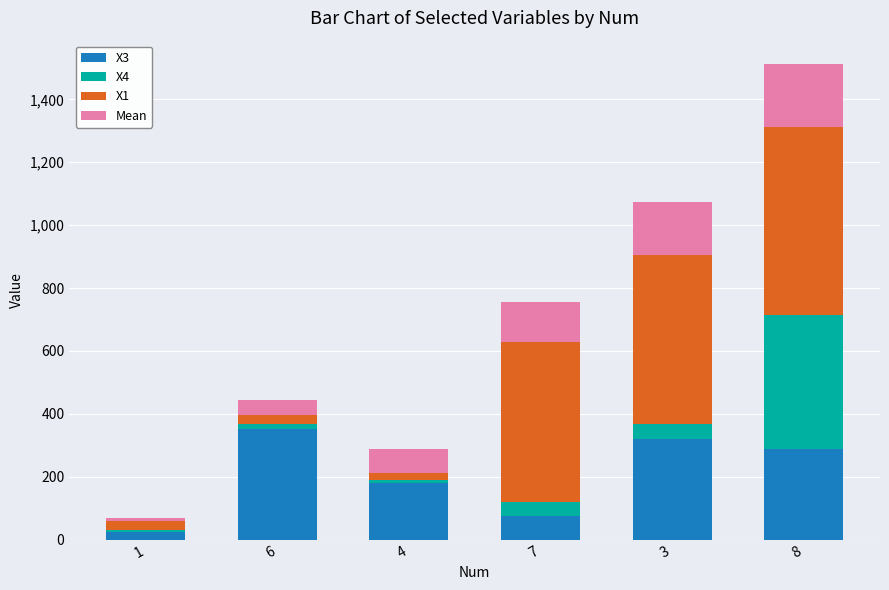

What are all the series names shown in the legend?

X3, X4, X1, Mean